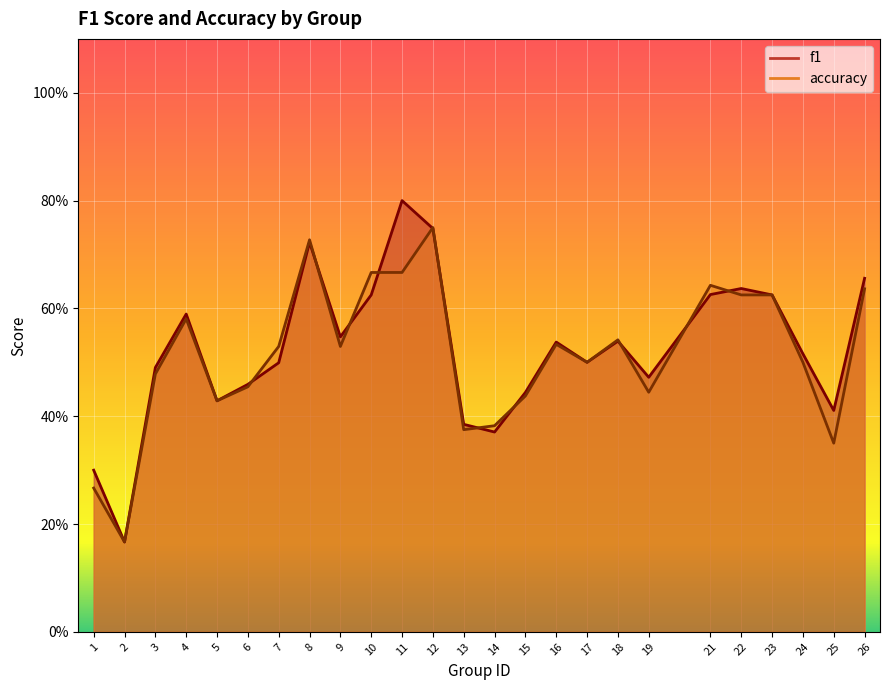

True or false: f1 has a value of 0.6 at 23.

True